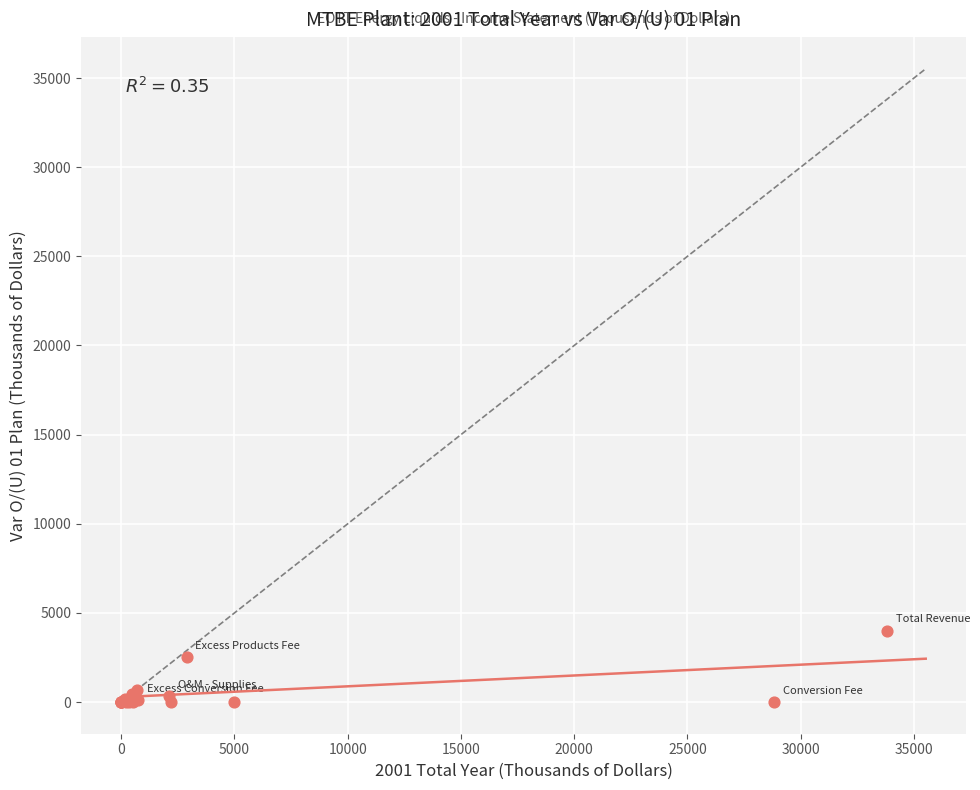

What Y value in the scatter plot is closest to 1999?

2531